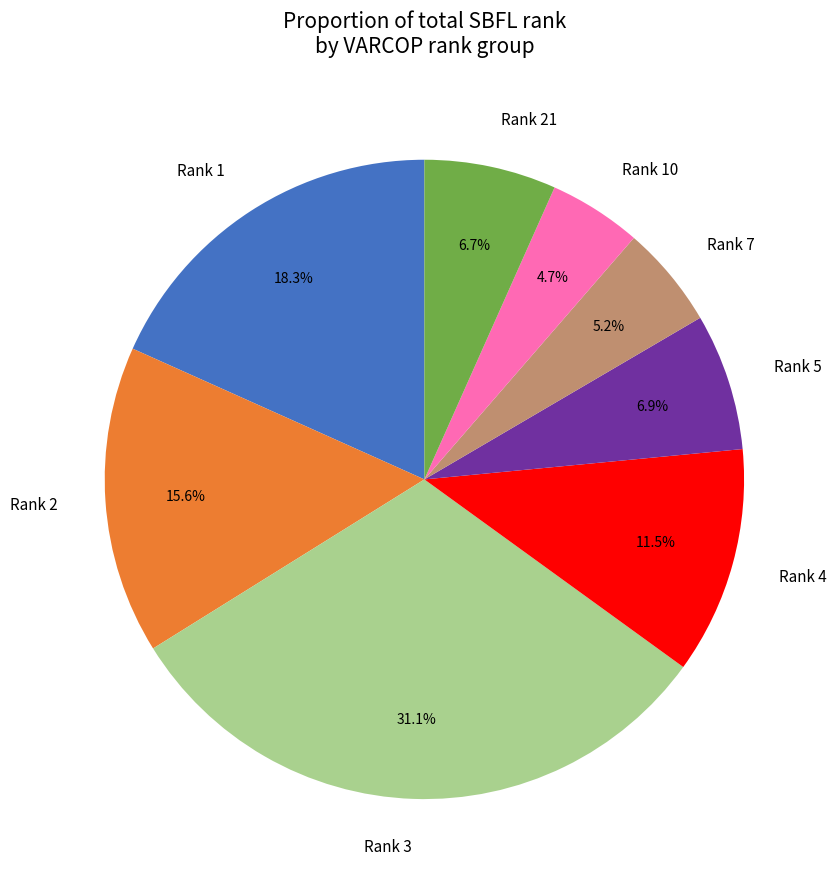

What percentage do Rank 2 and Rank 4 together represent?

27.1%